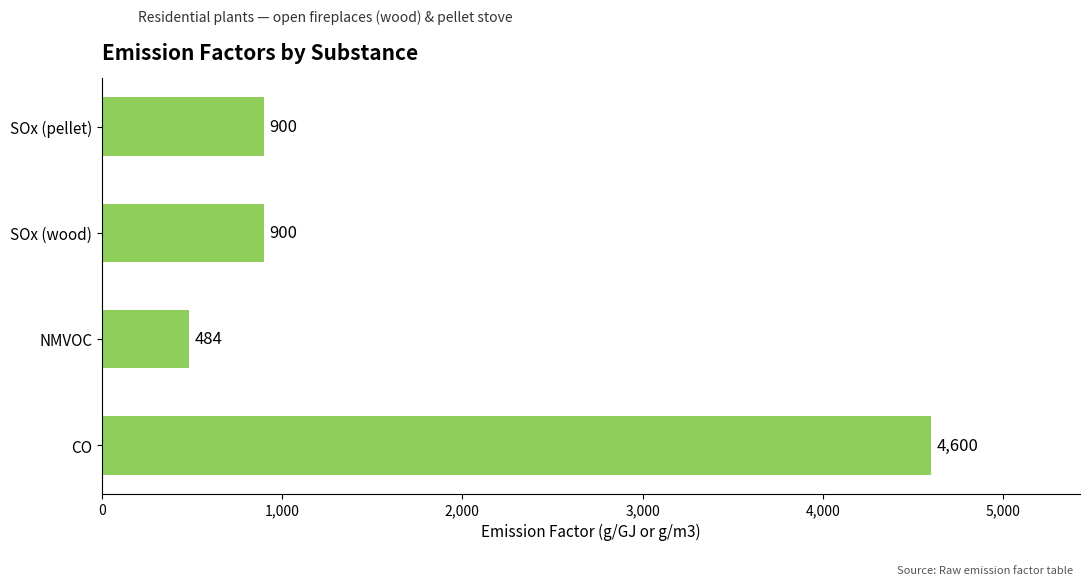

The chart shows a value of 532 at SOx (pellet). True or false?

False